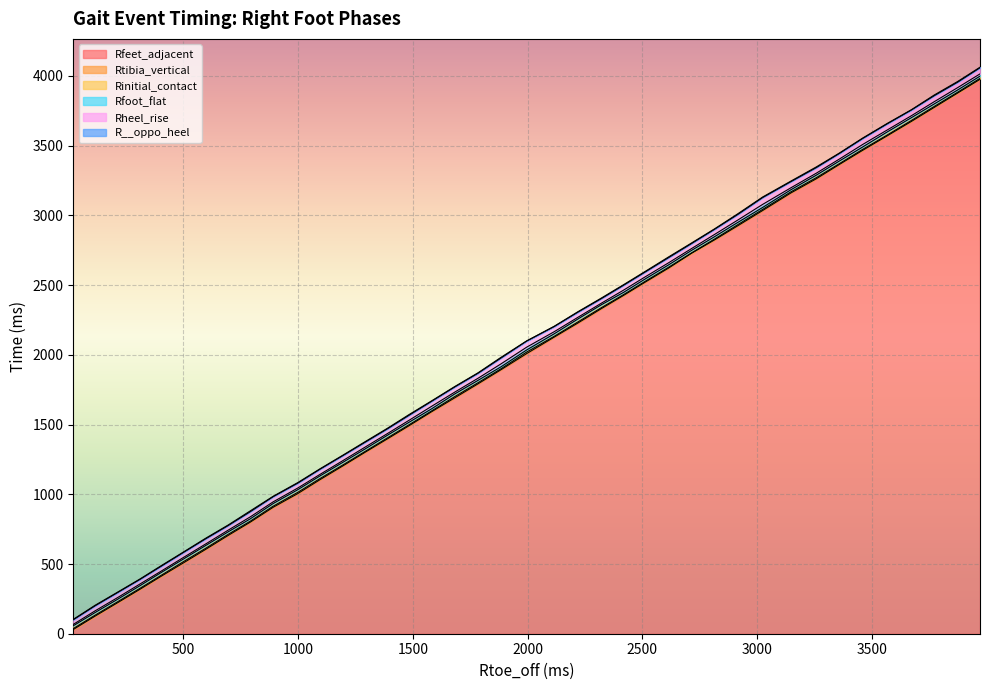

Reading left to right, list all the values displayed in this chart.

Rfeet_adjacent: 30	126	224	319	412	506	604	705	800	907	1005	1105	1204	1302	1397	1492	1592	1691	1792	1893	2009	2127	2228	2331	2427	2525	2622	2728	2824	2926	3035	3161	3263	3365	3467	3571	3674	3774	3878	3976
Rtibia_vertical: 37	133	231	326	419	515	612	713	807	915	1014	1113	1211	1308	1404	1499	1598	1700	1800	1900	2020	2133	2236	2338	2433	2531	2628	2731	2830	2934	3043	3169	3271	3371	3474	3577	3681	3781	3884	3983
Rinitial_contact: 57	152	249	345	439	534	632	731	824	934	1033	1132	1230	1326	1423	1517	1613	1719	1817	1914	2035	2151	2257	2359	2449	2548	2645	2749	2847	2950	3057	3184	3289	3390	3491	3599	3701	3799	3900	3999
Rfoot_flat: 67	164	261	357	449	545	643	743	838	946	1045	1143	1242	1339	1435	1531	1631	1732	1832	1935	2055	2166	2269	2370	2465	2563	2660	2762	2863	2967	3079	3198	3303	3404	3509	3613	3715	3815	3917	4015
Rheel_rise: 100	200	297	390	484	581	680	776	875	983	1080	1180	1278	1374	1469	1567	1667	1769	1868	1977	2099	2203	2306	2403	2500	2598	2697	2798	2900	3007	3128	3242	3343	3444	3552	3657	3756	3858	3956	4059
R__oppo_heel: 103	204	300	393	488	584	684	780	881	986	1084	1183	1281	1378	1473	1572	1670	1772	1871	1982	2100	2205	2309	2407	2504	2602	2702	2802	2903	3012	3132	3246	3348	3447	3555	3660	3758	3863	3961	4063